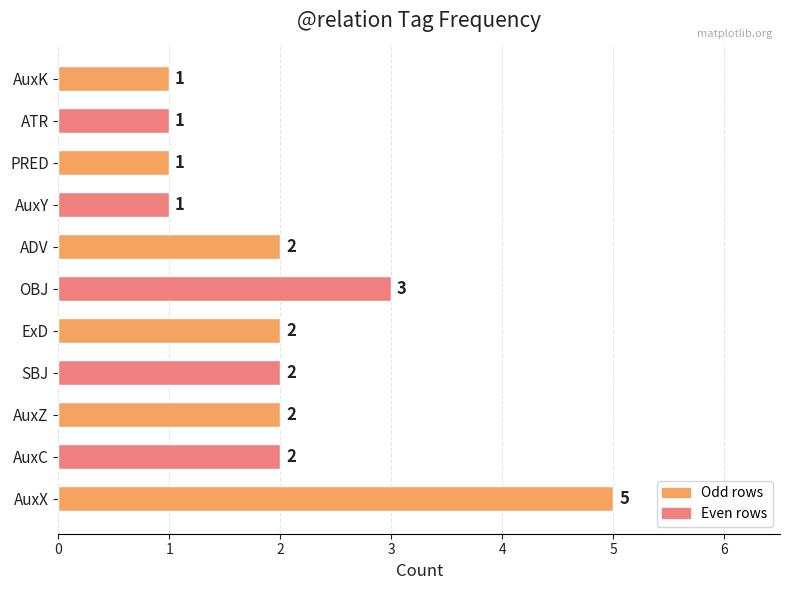

What is the difference between the maximum and minimum values?

4